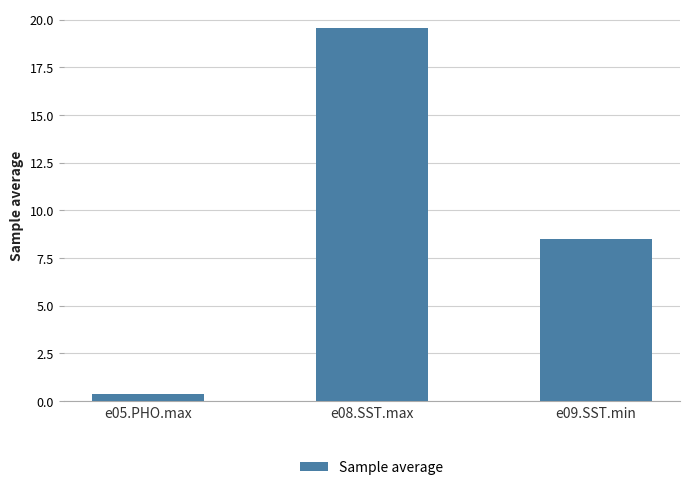

List the labels in order of value, smallest first.

e05.PHO.max, e09.SST.min, e08.SST.max